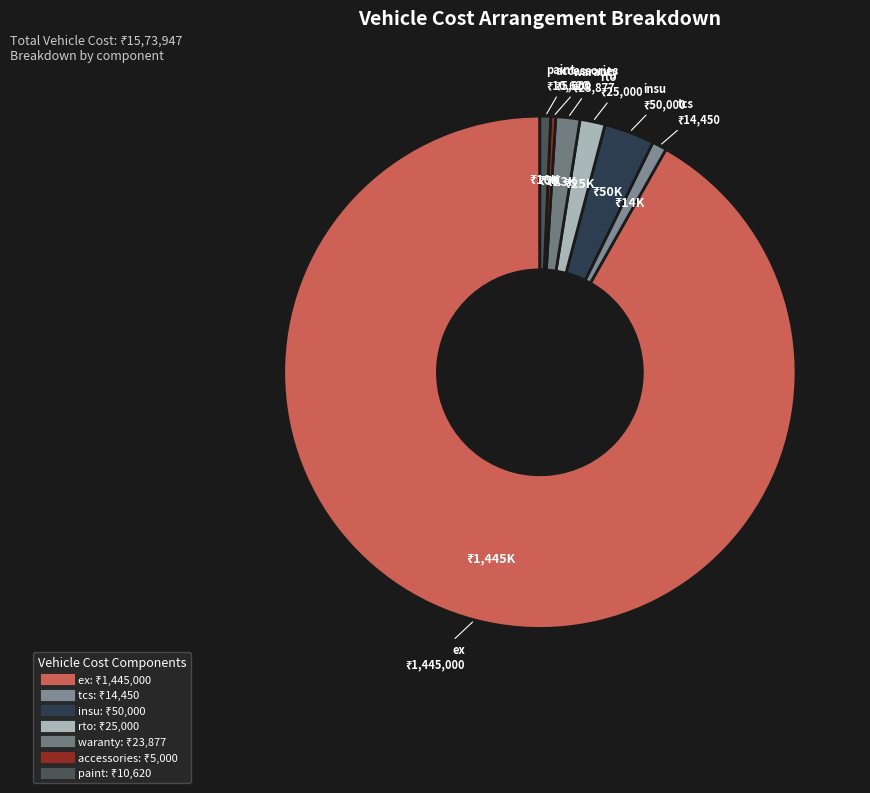

True or false: tcs accounts for 13% of the total.

False